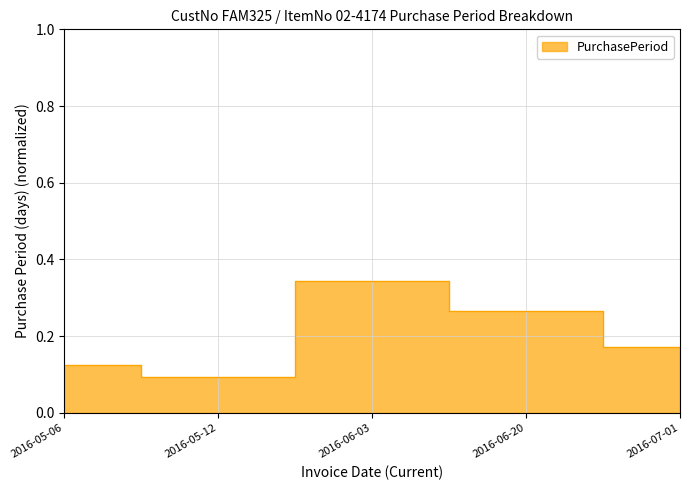

Is it true that the value at 2016-06-20 is 0.1?

False